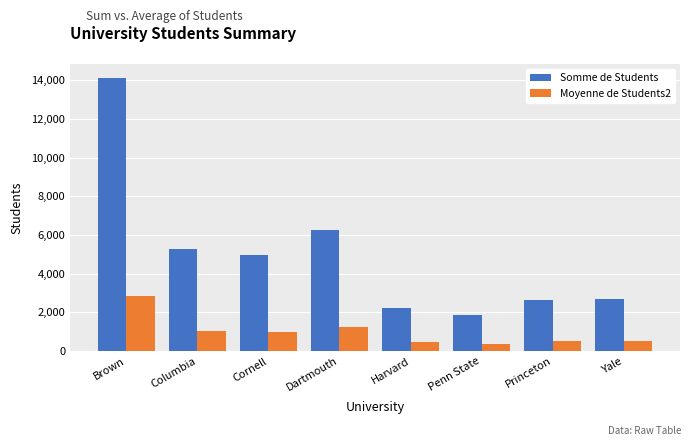

What is the average value of the Moyenne de Students2 series?

1001.9